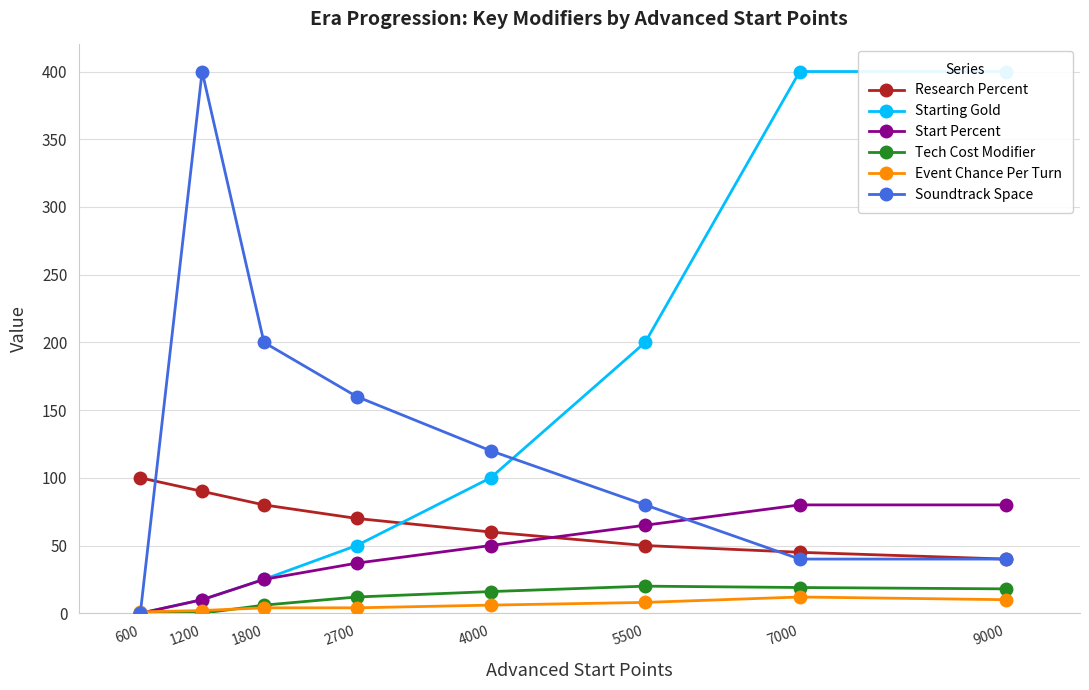

What are all the series names shown in the legend?

Research Percent, Starting Gold, Start Percent, Tech Cost Modifier, Event Chance Per Turn, Soundtrack Space